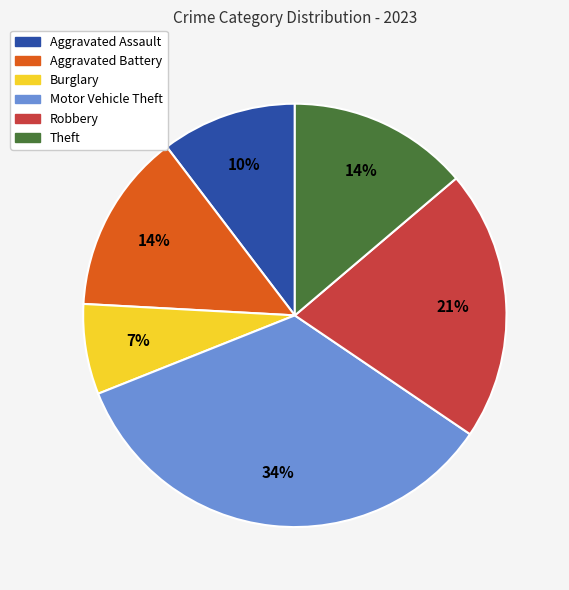

Is there any slice that represents more than half of the pie?

No